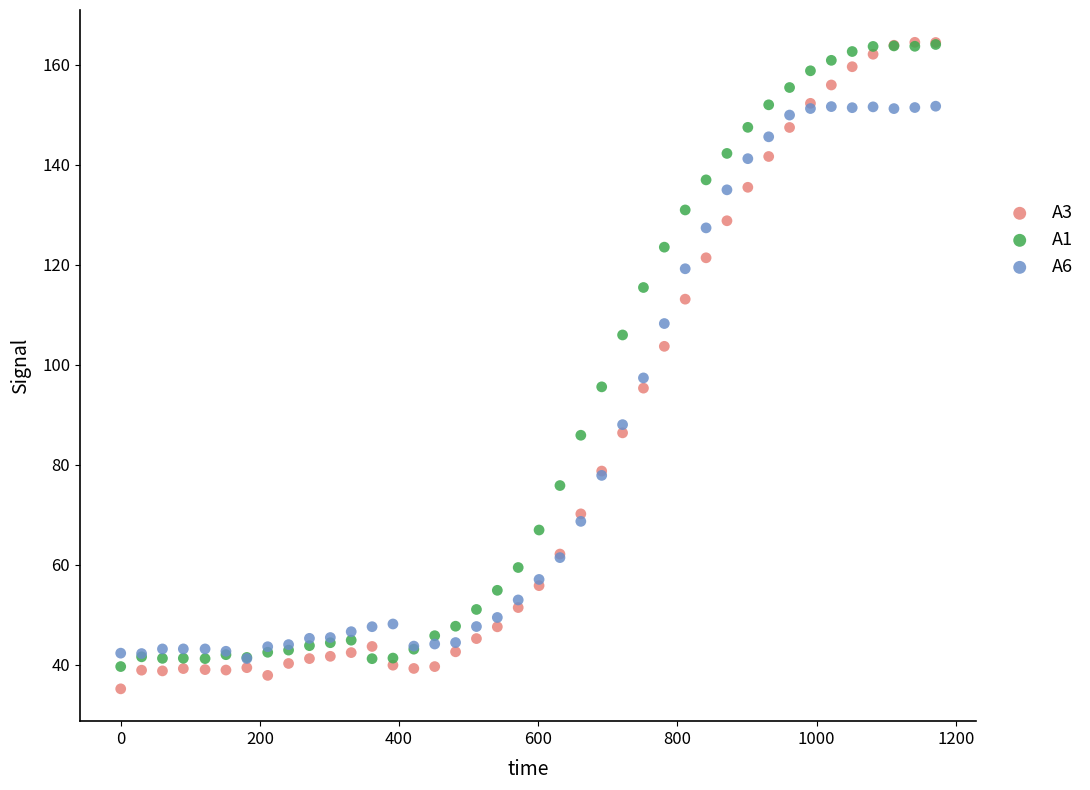

In the A3 series, what Y value is closest to 99?

95.3